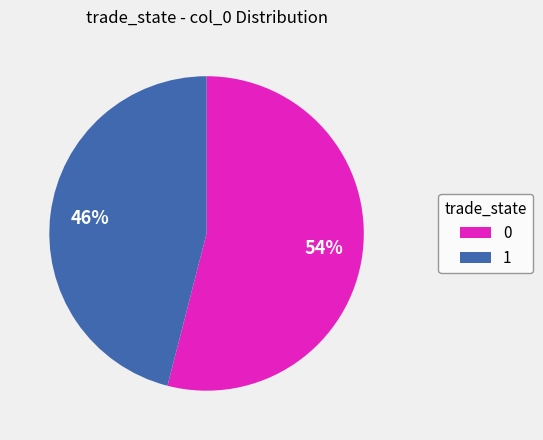

Which category has the biggest portion of the pie?

0